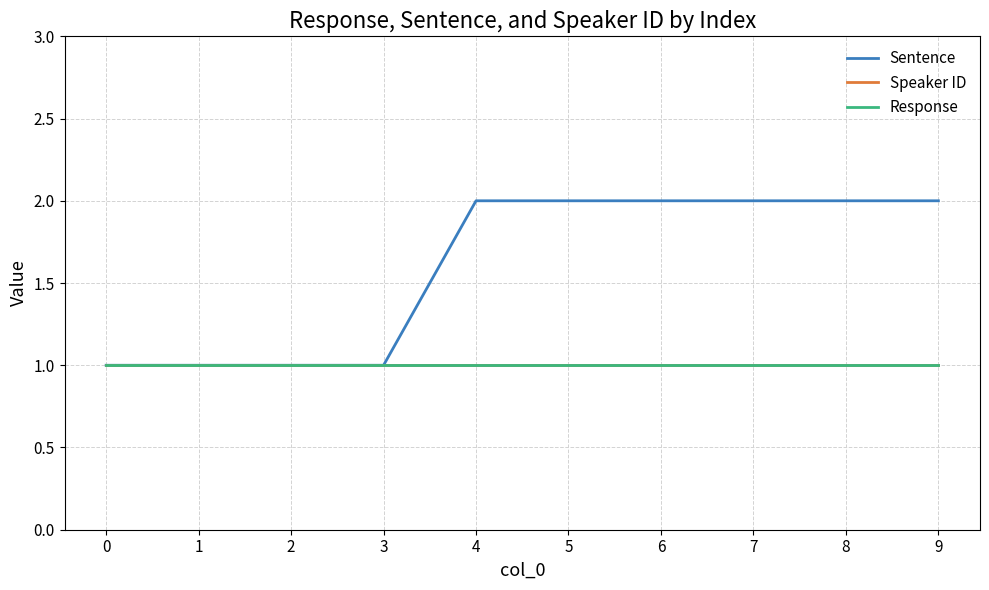

What is the total value across all series at 5?

4